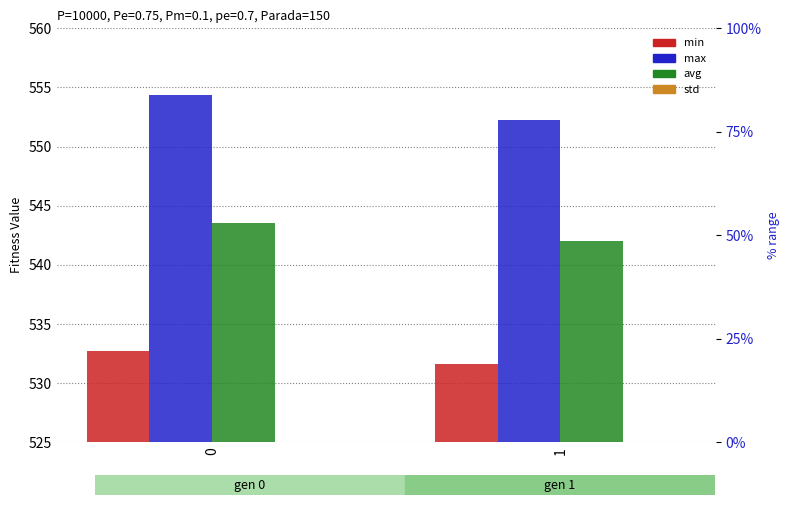

Which series changed the most between 0 and 1?

max